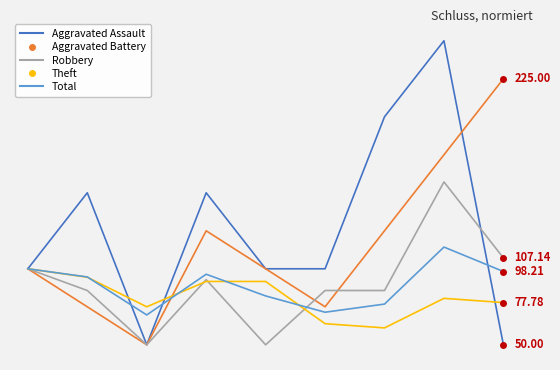

Which series ends up on top after the final intersection of Aggravated Assault and Aggravated Battery?

Aggravated Battery